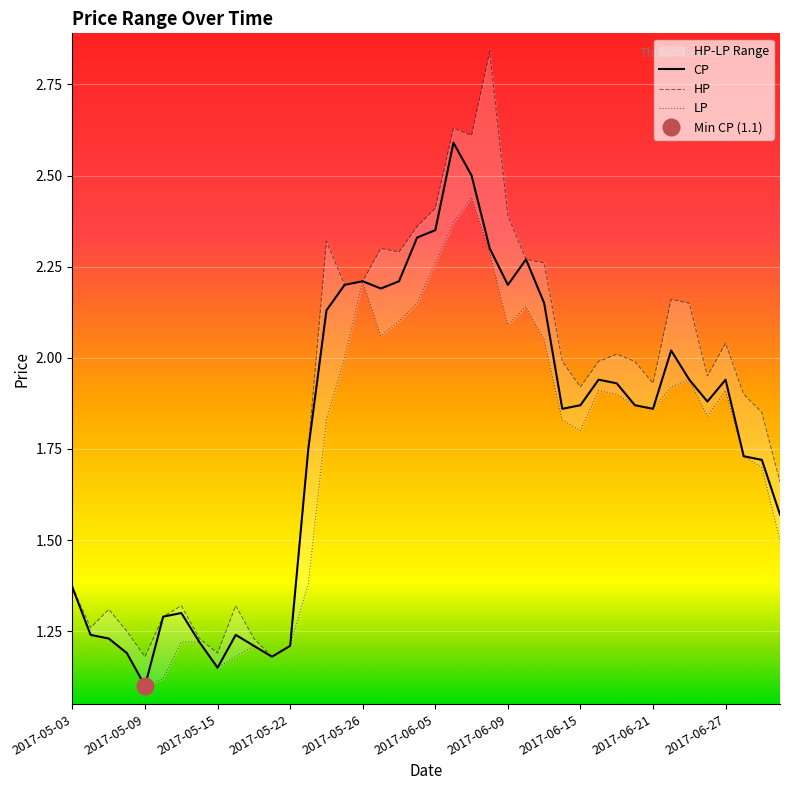

At which label does HP reach its peak?

2017-06-08